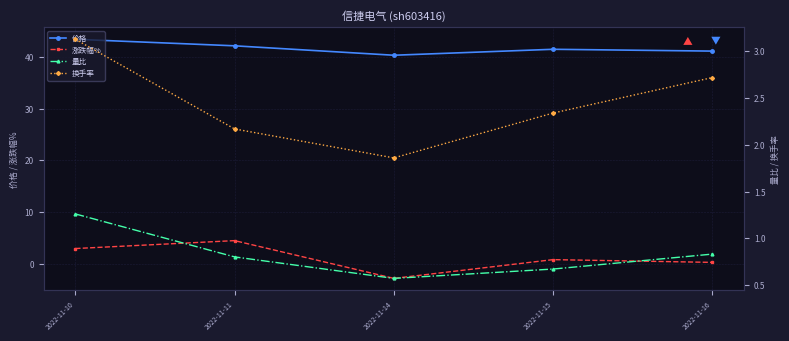

Between 2022-11-14 and 2022-11-16, which is larger?

2022-11-16